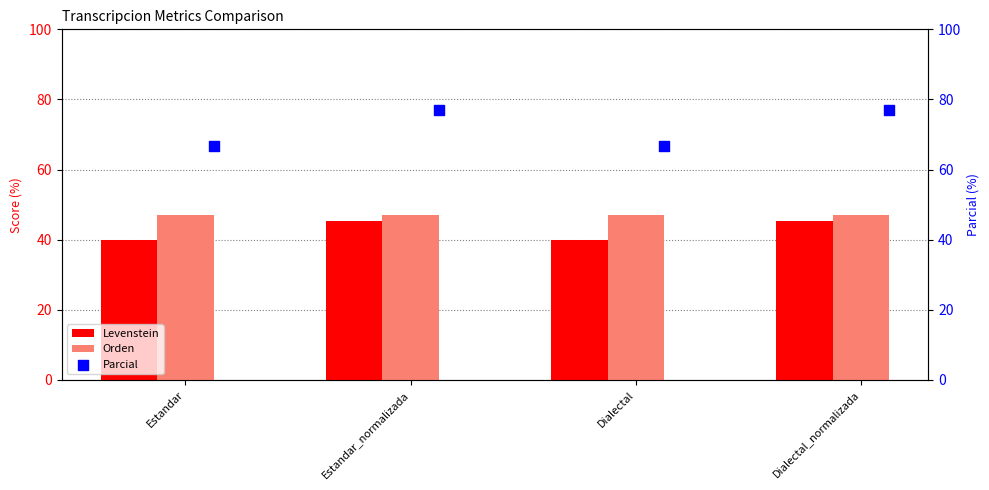

Which series contains the highest Y value?

Parcial